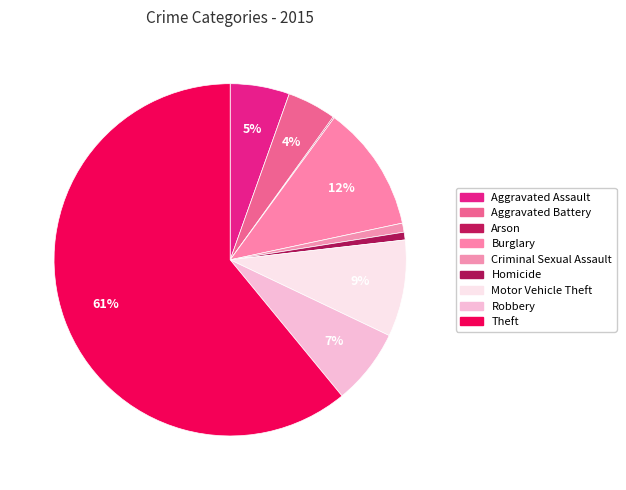

Which slice is the largest?

Theft